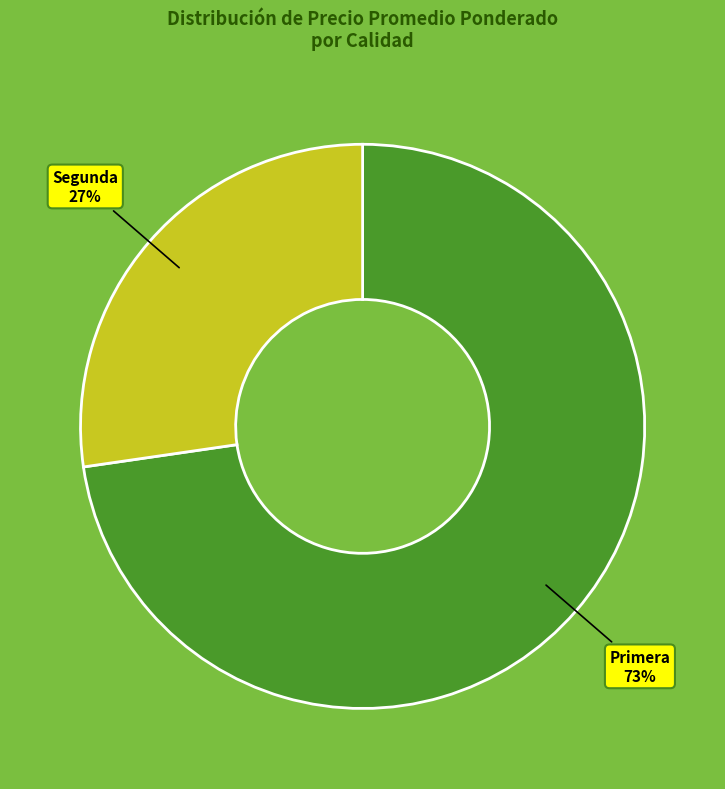

Which category has the biggest portion of the pie?

Primera